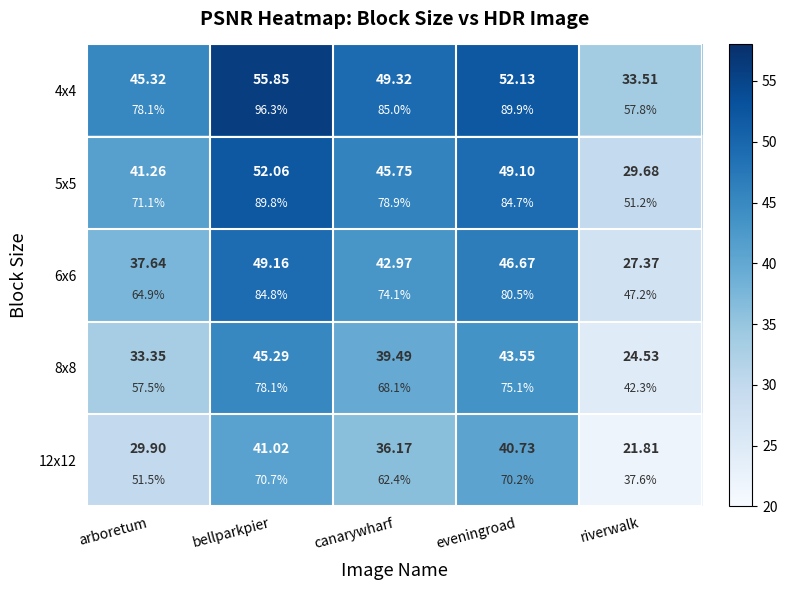

What is the average value of the 4x4 series?

47.2